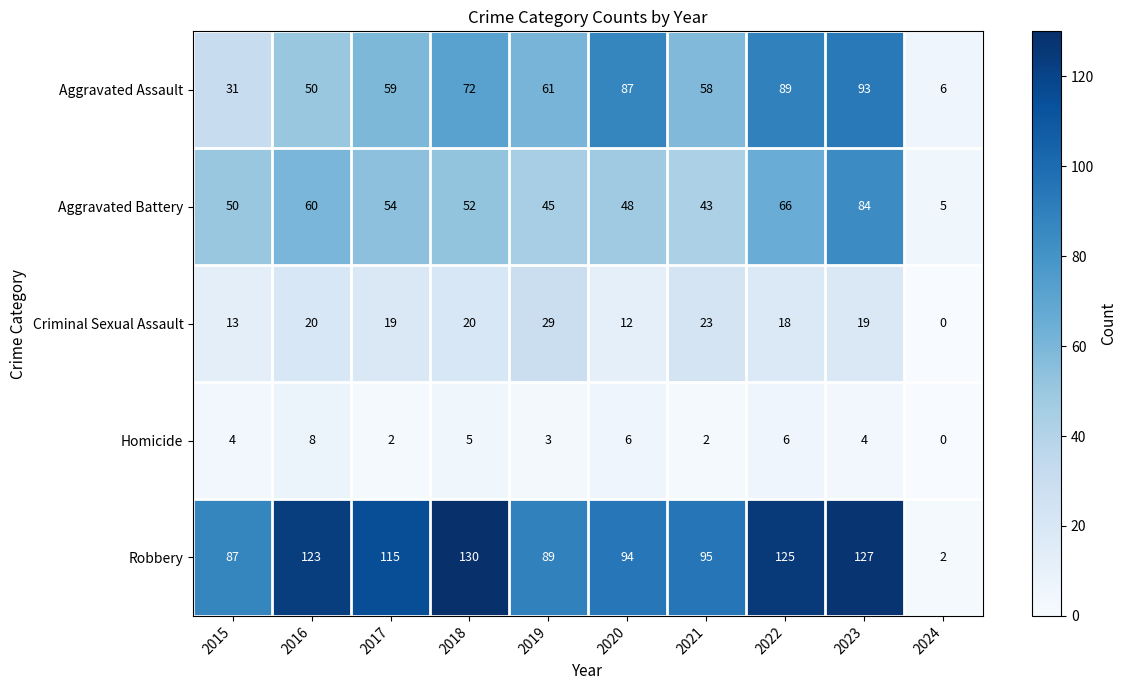

The value of Aggravated Battery at 2019 is 45. True or false?

True